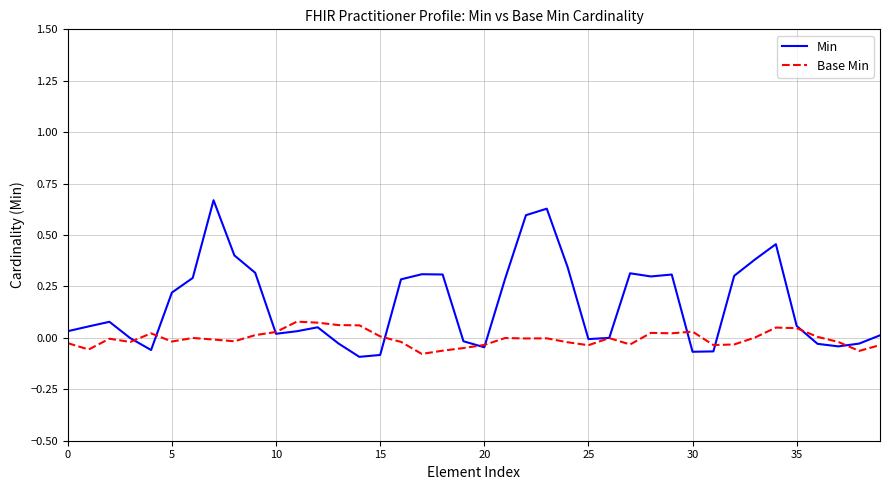

Rank the series by their maximum value, from lowest to highest.

Base Min, Min